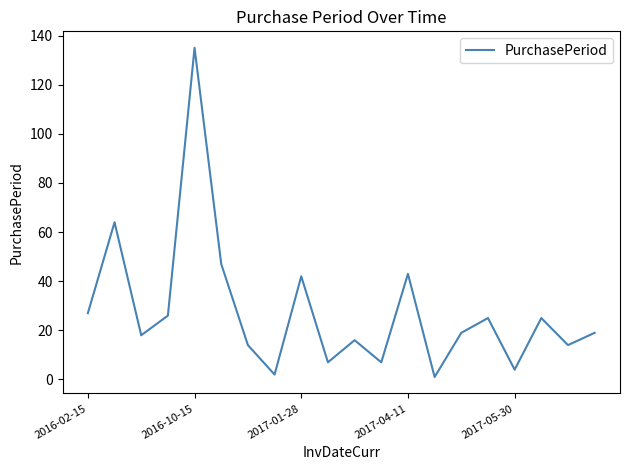

What is the greatest value displayed?

135